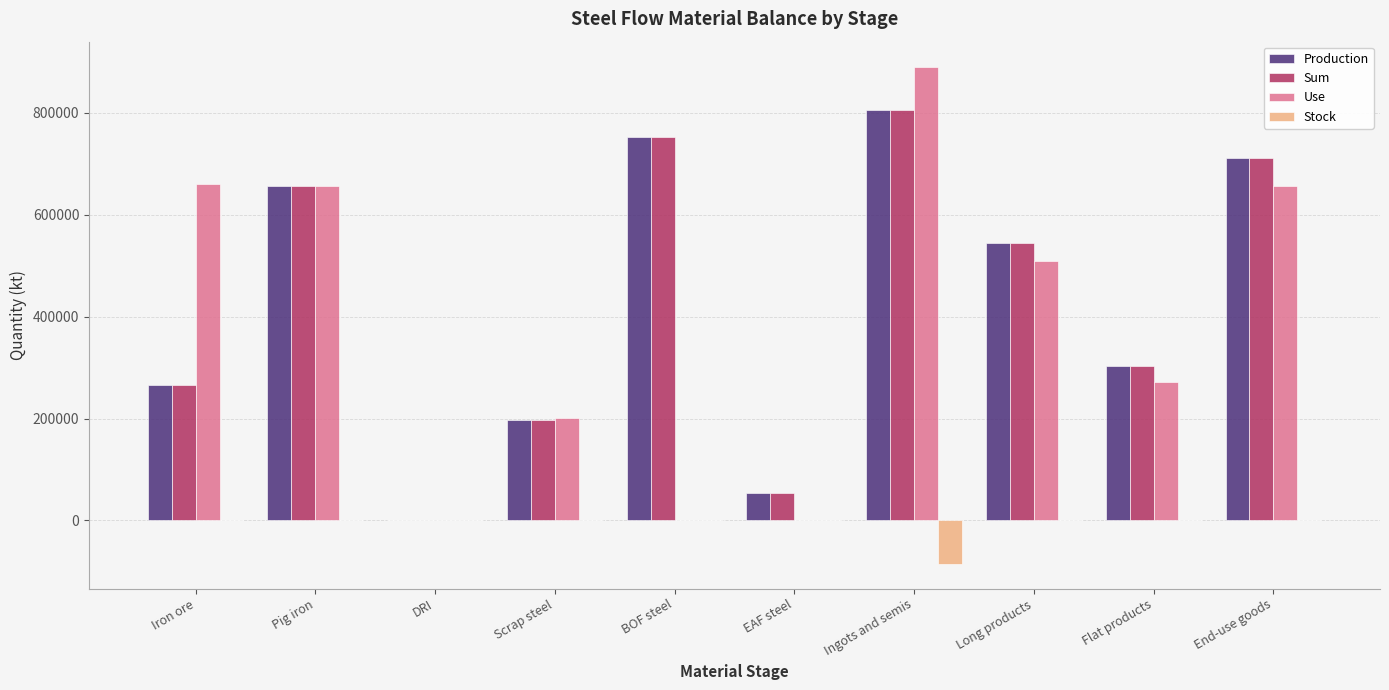

What is the difference between the Production values at EAF steel and Long products?

490894.7